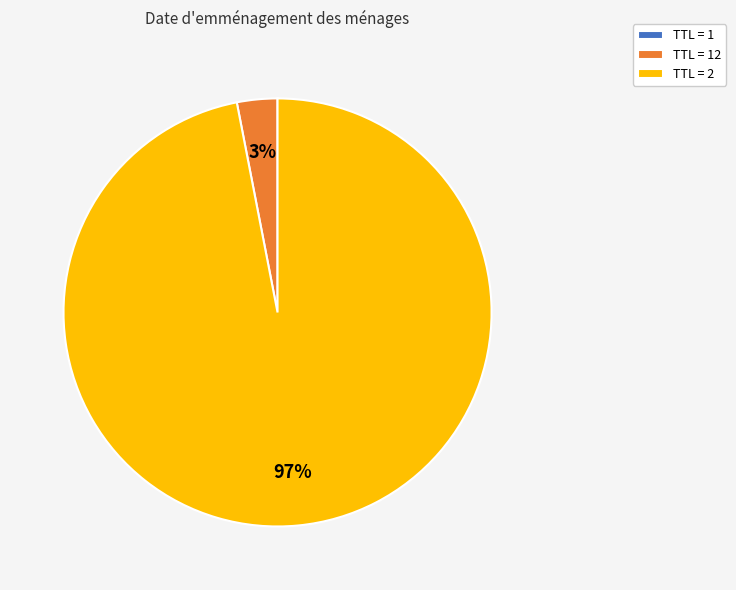

To the nearest percent, what percentage of the pie is TTL = 2?

97%